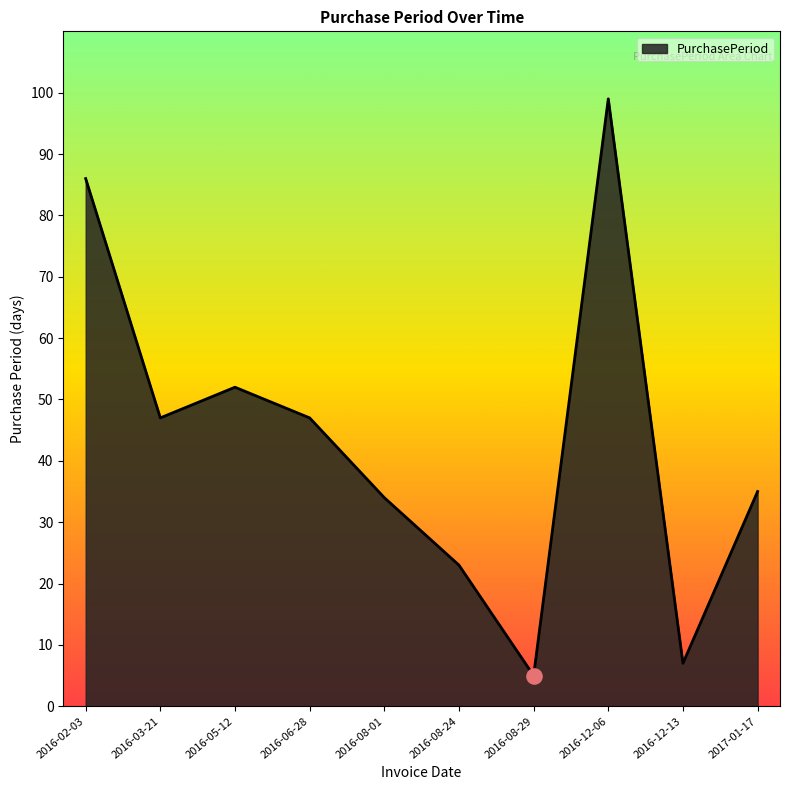

What is the change in value from 2016-03-21 to 2016-12-13?

-40